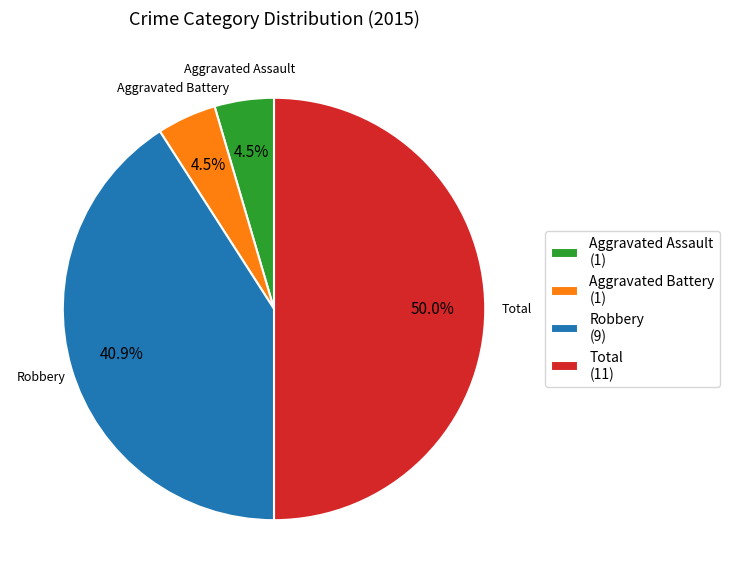

Combined, do Aggravated Assault (1) and Total (11) account for over 50%?

Yes